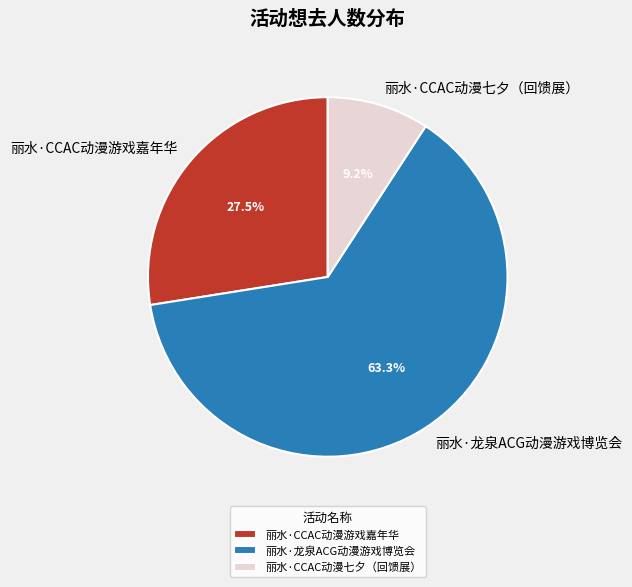

Does 丽水·CCAC动漫游戏嘉年华 account for over 50% of the chart?

No